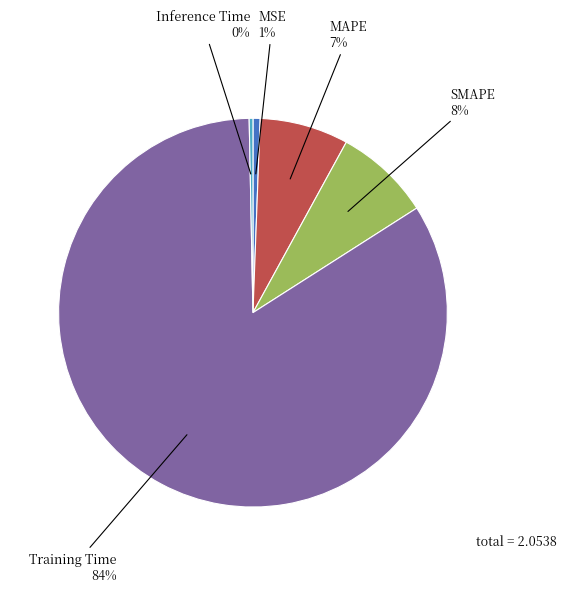

Between Inference Time and SMAPE, which is larger?

SMAPE